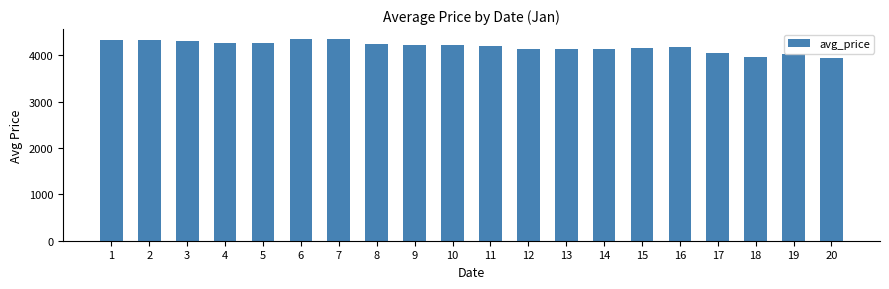

What is the average value?

4193.6